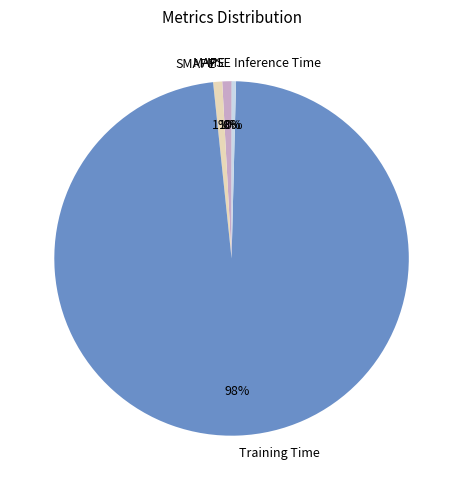

True or false: SMAPE accounts for 1% of the total.

True